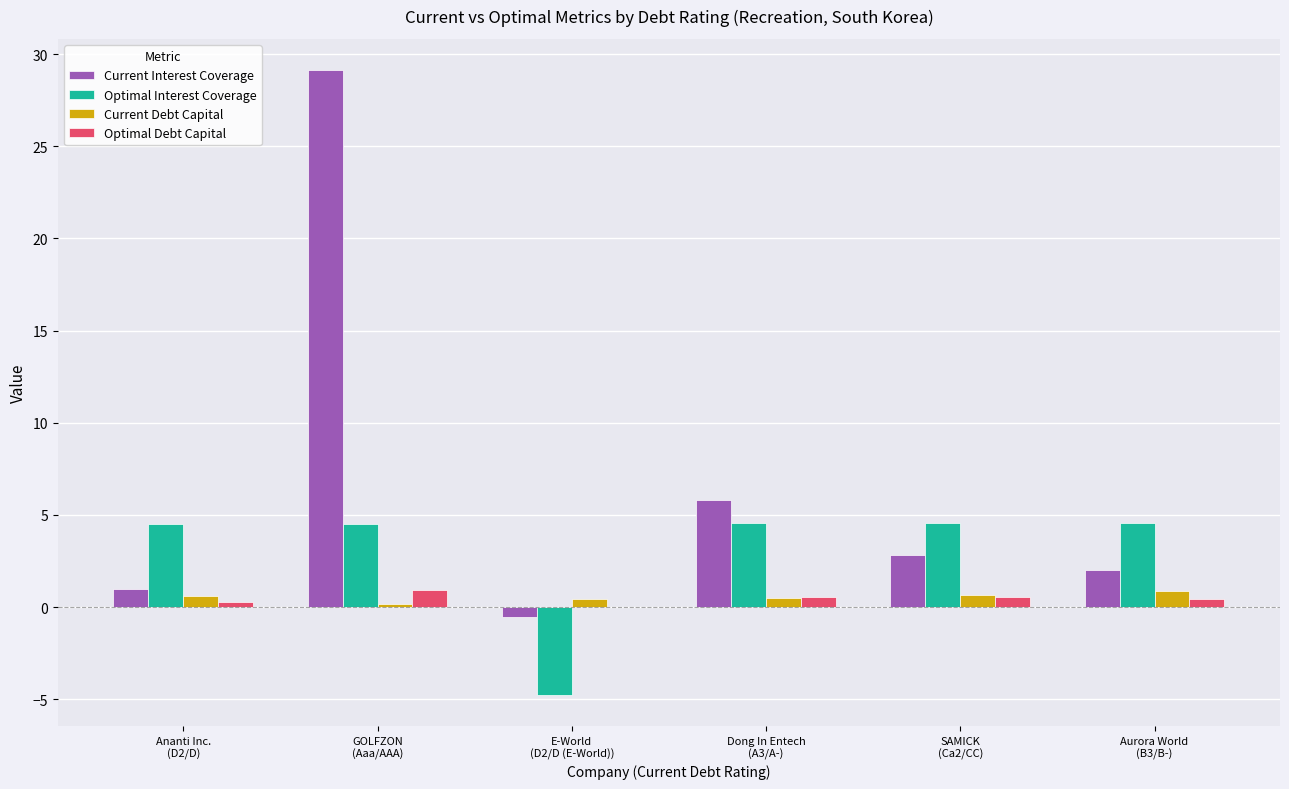

What is the highest value of the Optimal Interest Coverage series?

4.6